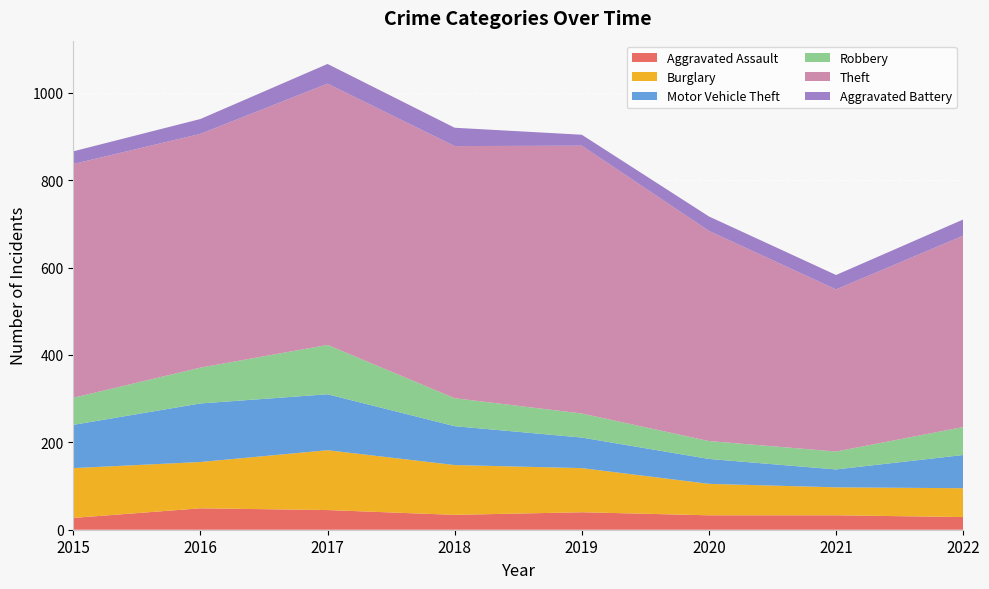

Reading right to left, extract all data points from this chart.

Aggravated Assault: 29	33	33	40	34	45	49	27
Burglary: 66	64	72	101	114	137	106	114
Motor Vehicle Theft: 76	41	57	70	89	128	134	99
Robbery: 64	41	41	55	64	113	82	62
Theft: 438	371	481	613	577	598	535	535
Aggravated Battery: 37	33	33	25	42	45	34	29